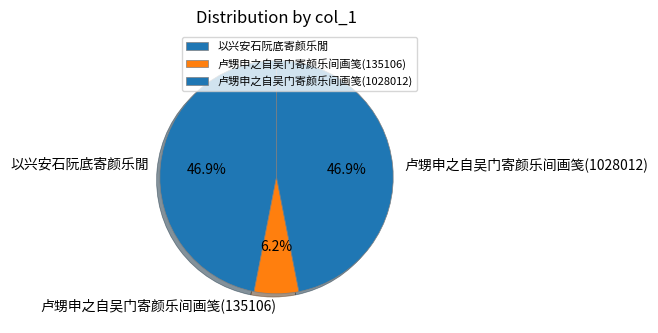

Which has a higher value, 卢甥申之自吴门寄颜乐间画笺(1028012) or 卢甥申之自吴门寄颜乐间画笺(135106)?

卢甥申之自吴门寄颜乐间画笺(1028012)